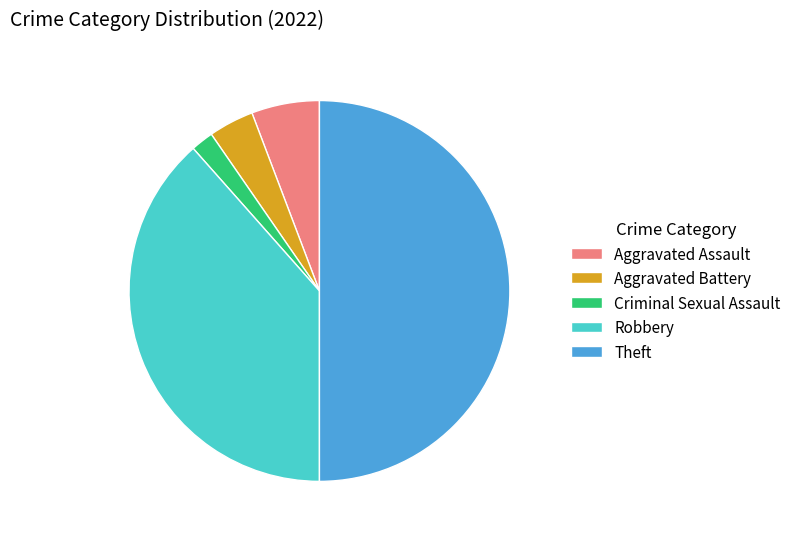

What is the ratio of the value at Robbery to the value at Theft?

0.8